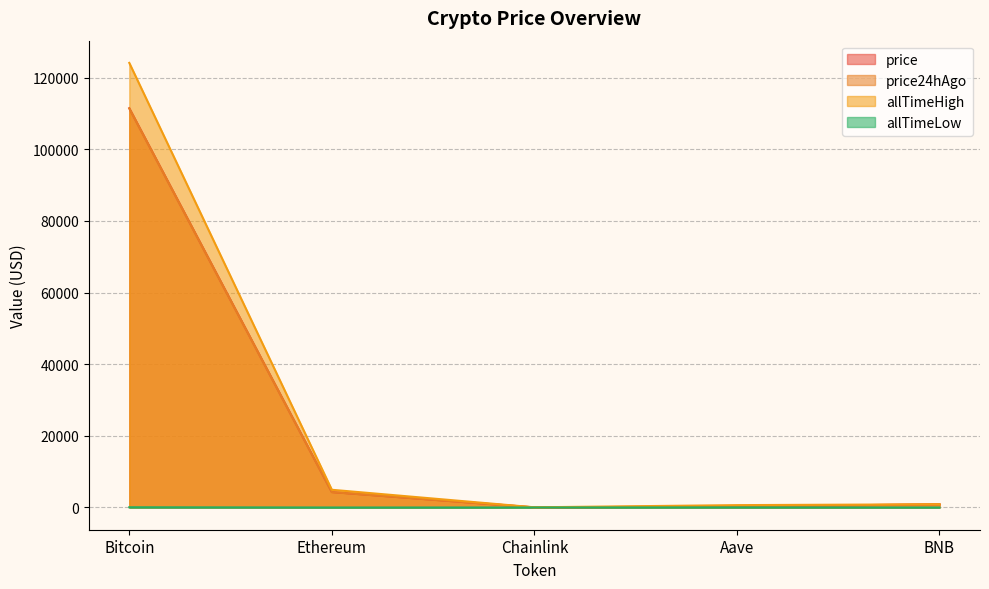

At which category does price24hAgo reach its first local valley?

Chainlink